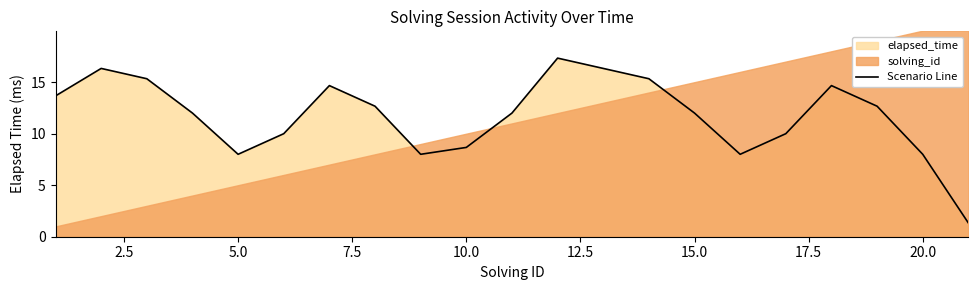

What is the smallest value displayed?

1.3